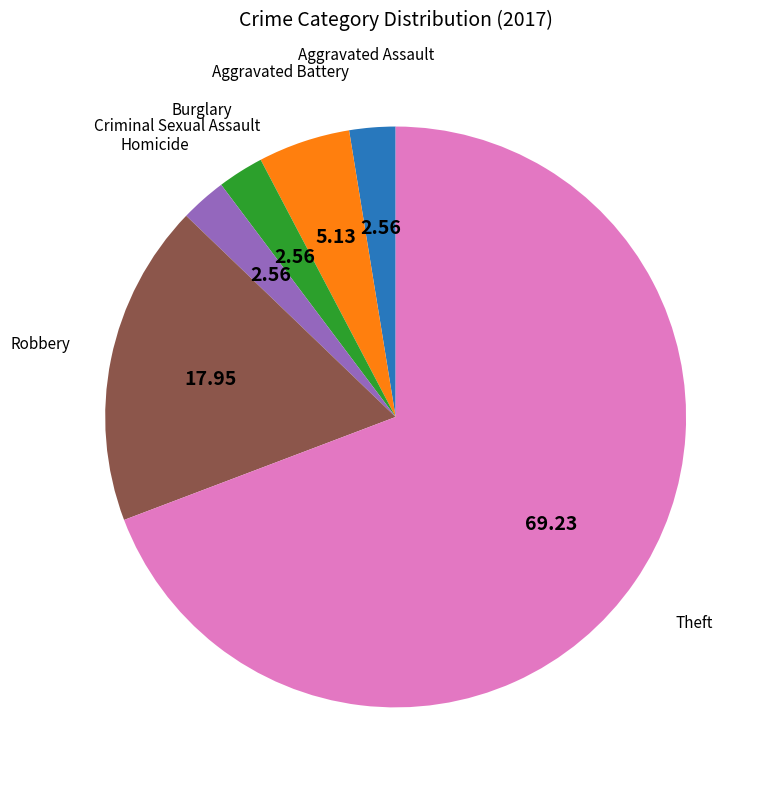

Between Homicide and Theft, which is larger?

Theft